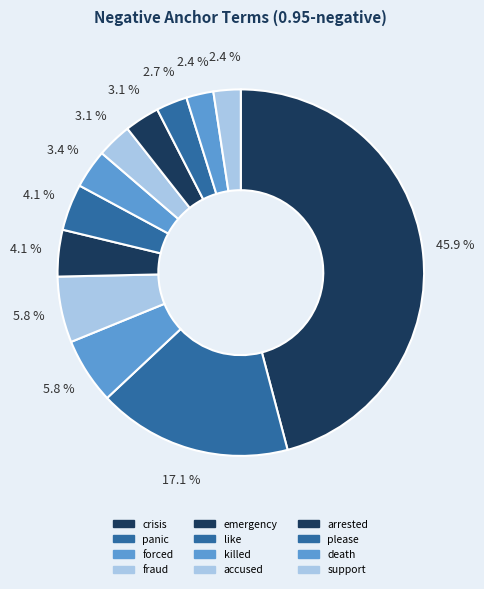

How many slices are in this pie chart?

12